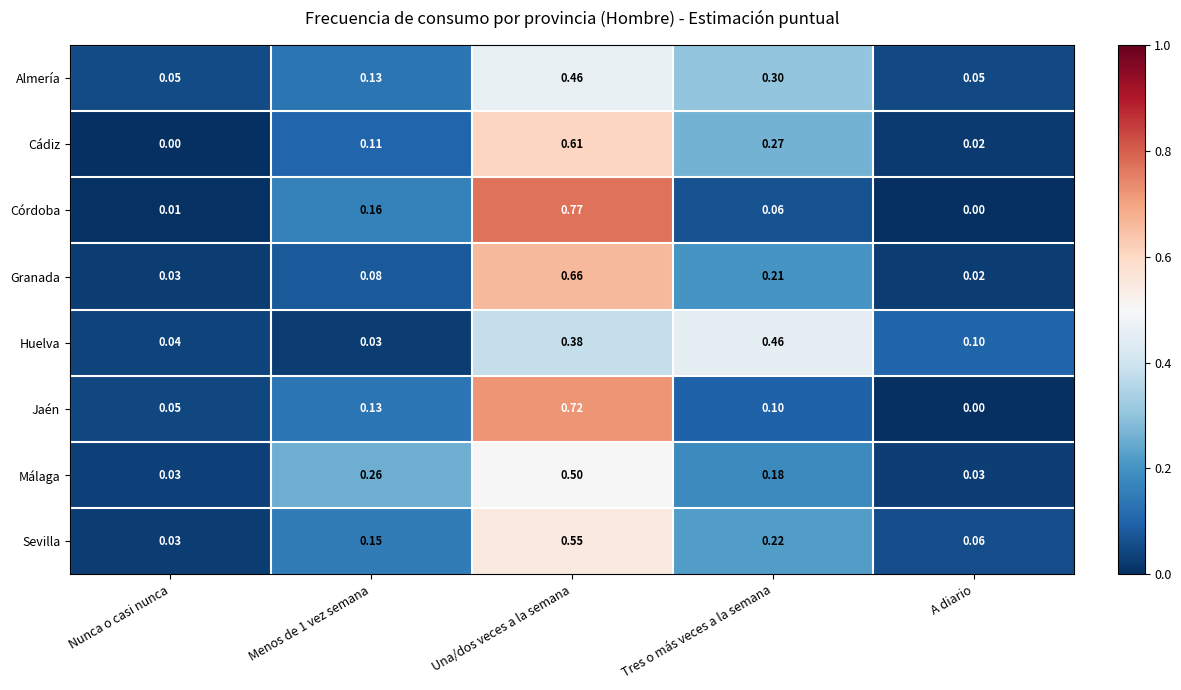

At Una/dos veces a la semana, list the series in order from largest to smallest.

Córdoba, Jaén, Granada, Cádiz, Sevilla, Málaga, Almería, Huelva